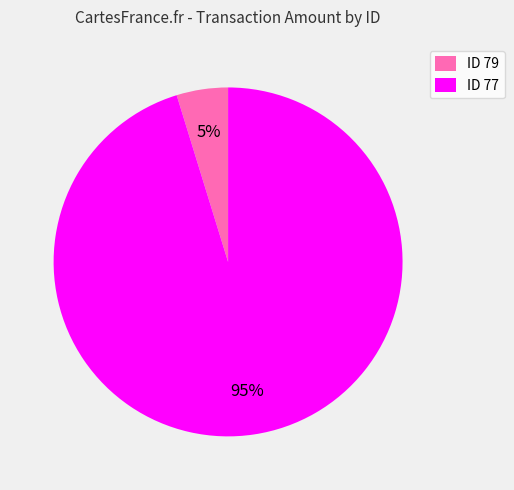

True or false: ID 77 accounts for 87% of the total.

False